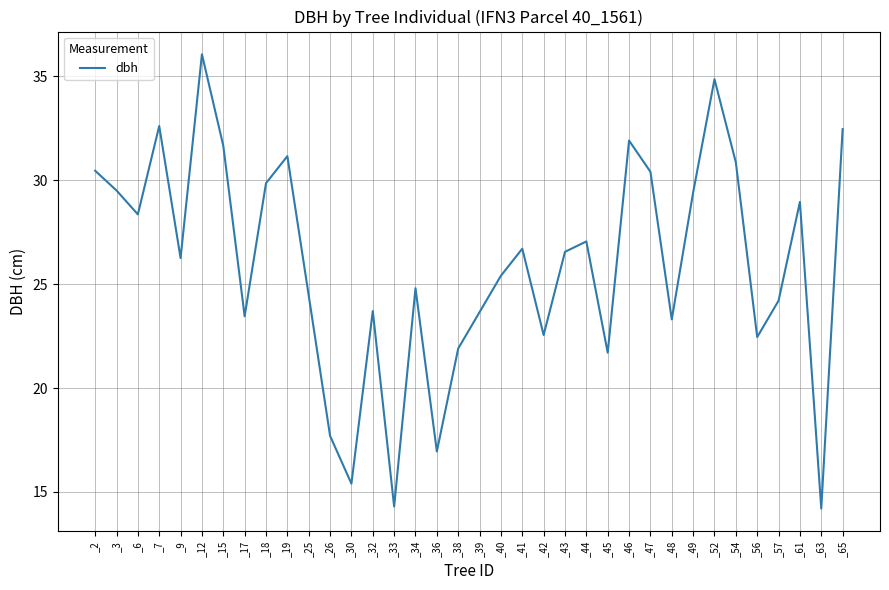

The chart shows a value of 14.2 at _56. True or false?

False